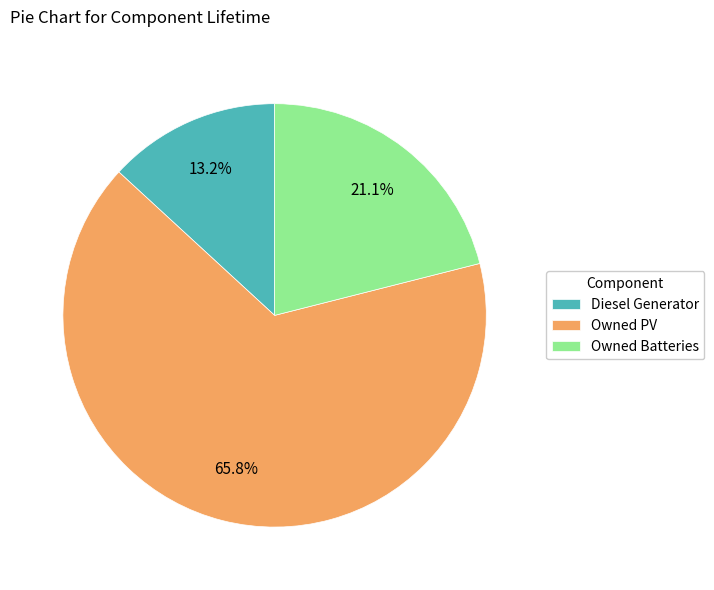

How many slices are in this pie chart?

3